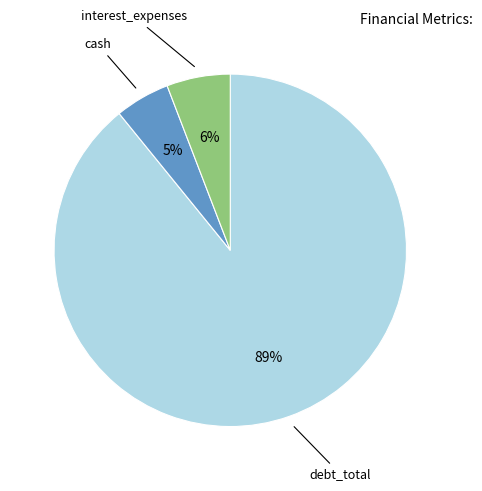

Which category has the biggest portion of the pie?

debt_total